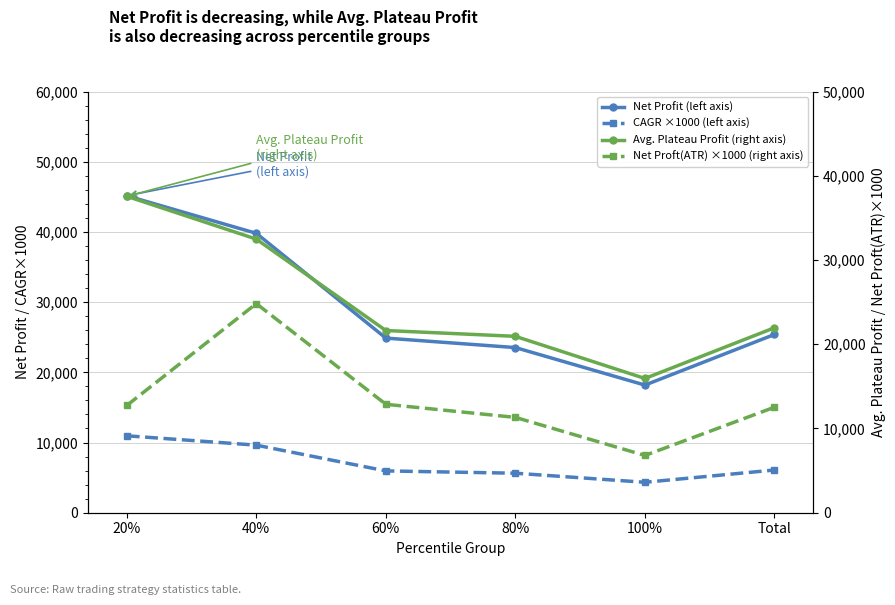

True or false: CAGR ×1000 (left axis) has more than 2 interior local peaks.

False